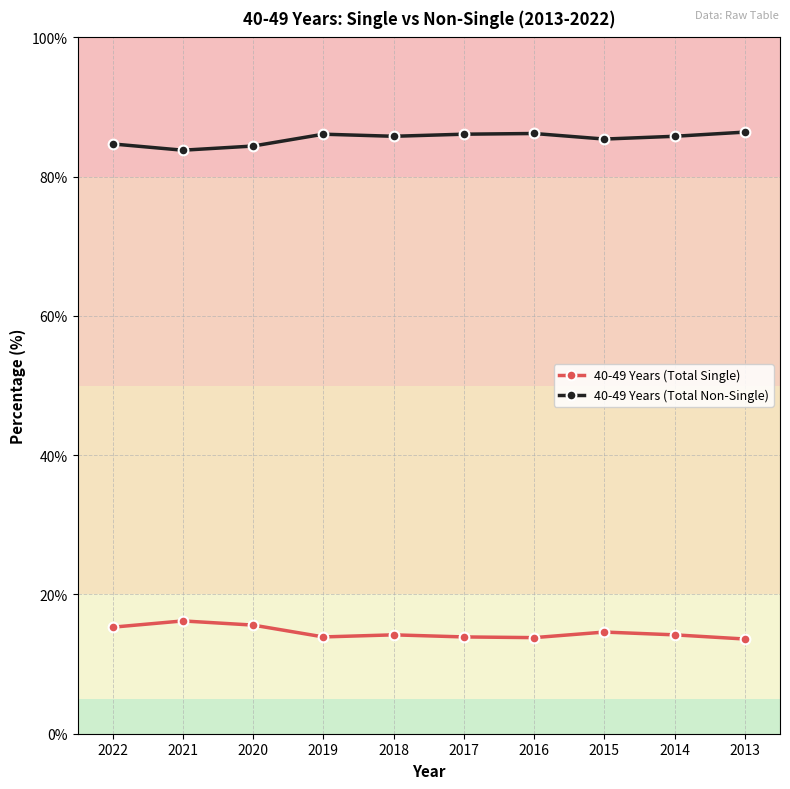

What is the difference between the 40-49 Years (Total Single) values at 2021 and 2022?

0.9